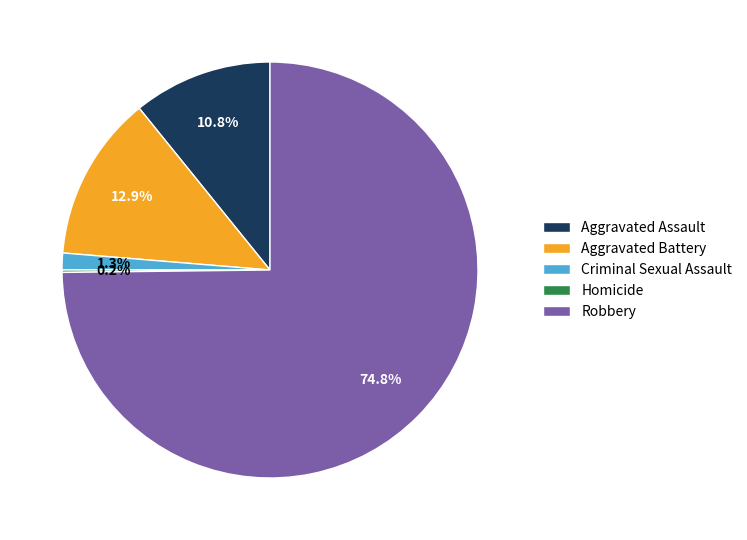

What portion of the pie excludes Aggravated Assault?

89.2%